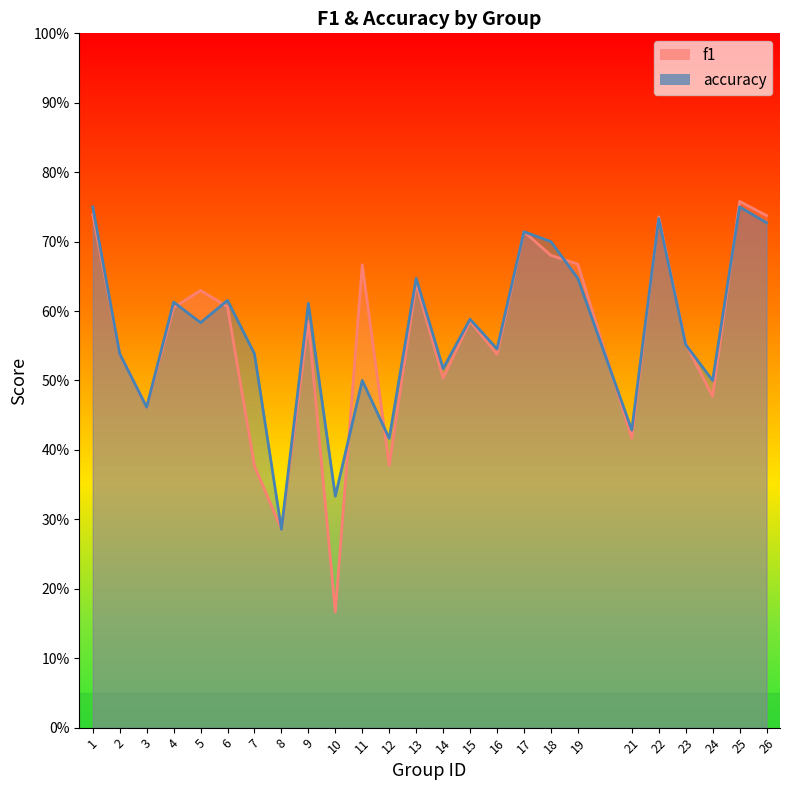

Reading left to right, extract all data points from this chart.

f1: 0.7	0.5	0.5	0.6	0.6	0.6	0.4	0.3	0.6	0.2	0.7	0.4	0.6	0.5	0.6	0.5	0.7	0.7	0.7	0.4	0.7	0.6	0.5	0.8	0.7
accuracy: 0.8	0.5	0.5	0.6	0.6	0.6	0.5	0.3	0.6	0.3	0.5	0.4	0.6	0.5	0.6	0.5	0.7	0.7	0.6	0.4	0.7	0.6	0.5	0.8	0.7